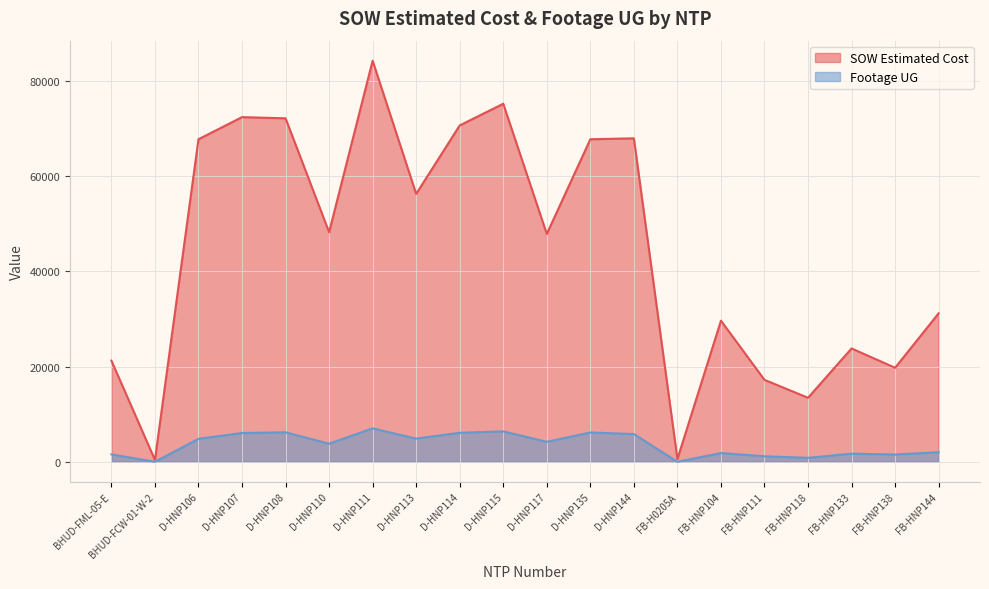

Count the number of data series in this chart.

2